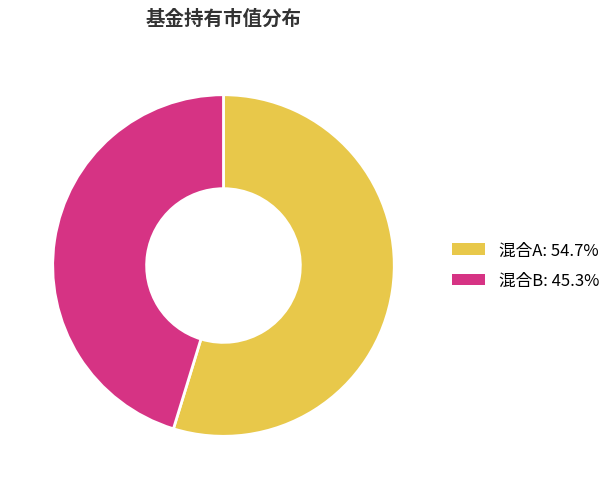

Does any single category account for the majority?

Yes